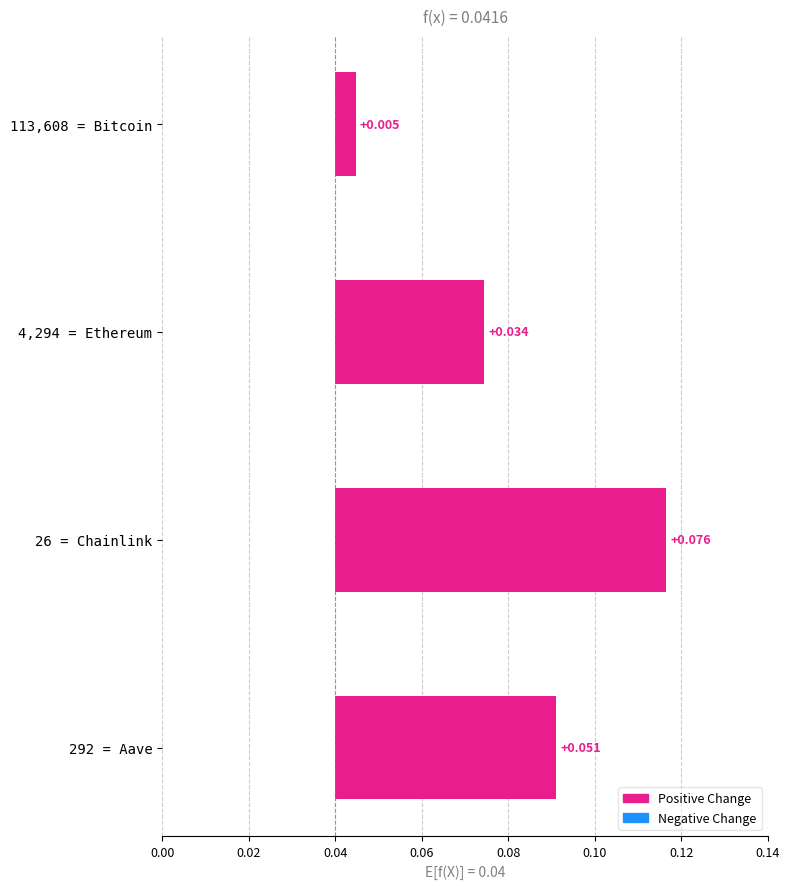

Is it true that the value at 0.00 is 0.0?

True